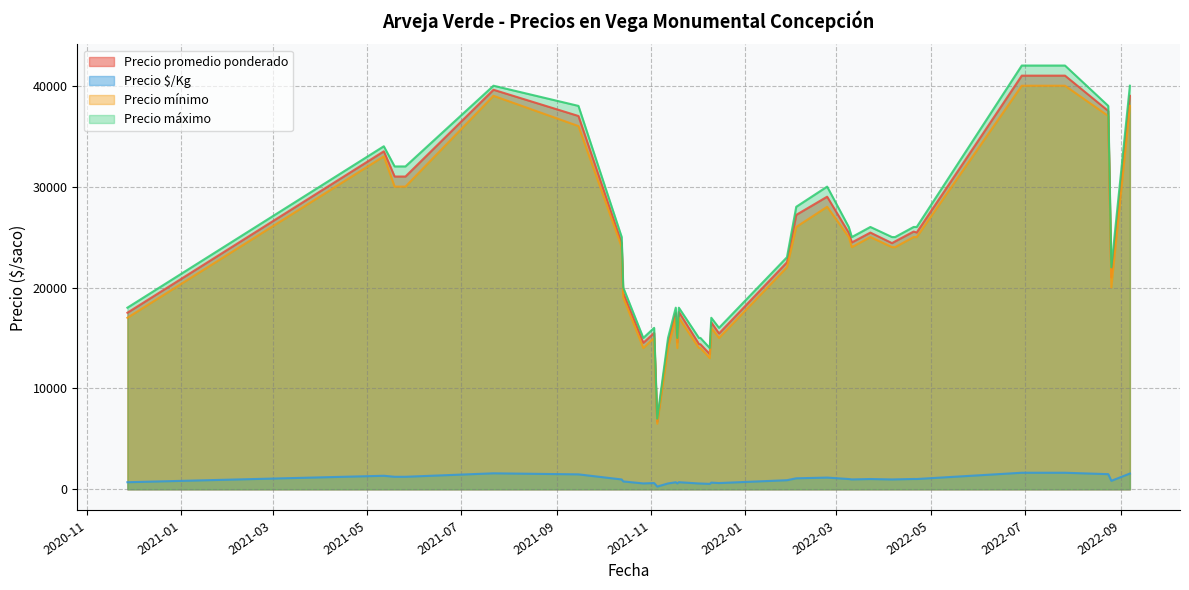

What is the difference between the second highest and second lowest values in the Precio $/Kg series?

1104